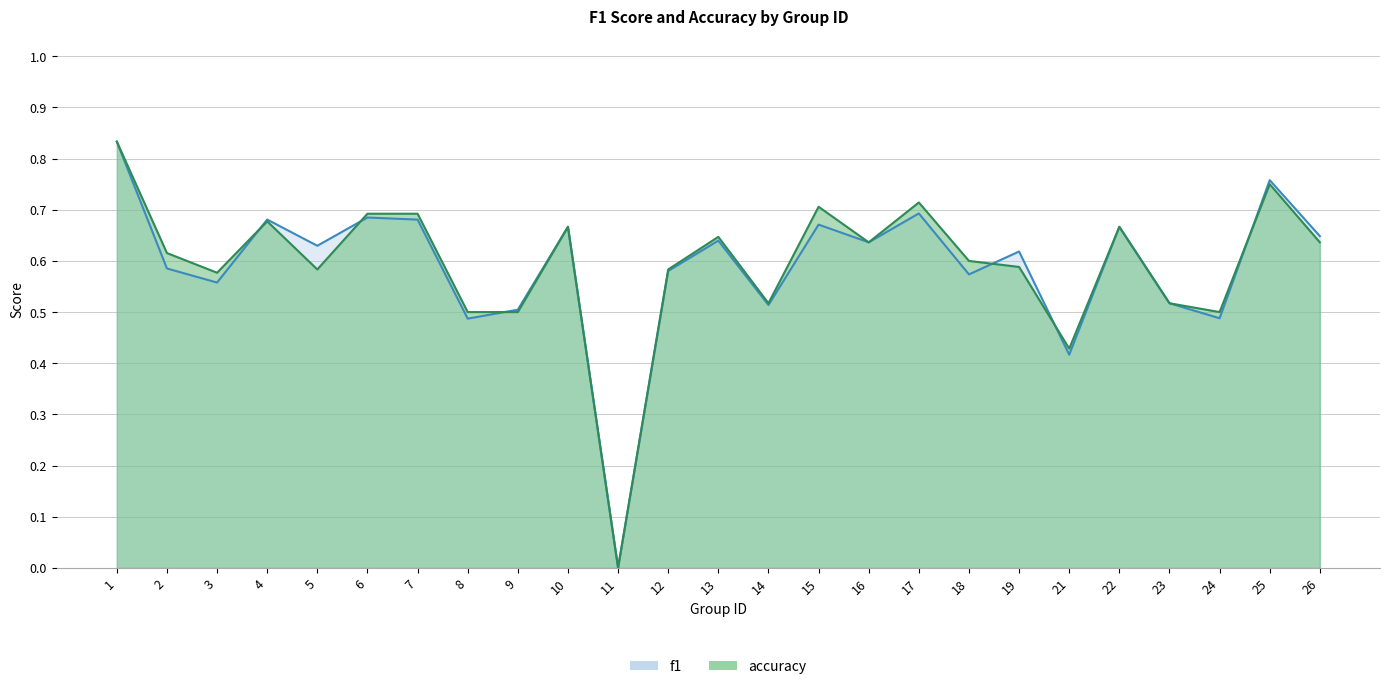

Rank the series by their maximum value, from highest to lowest.

f1, accuracy